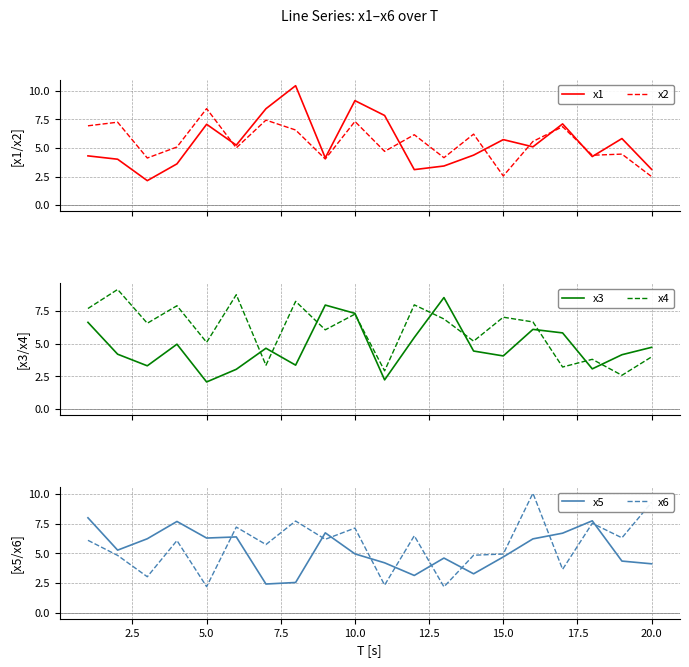

What is the value of the x4 point at the 5th from the left?

5.1